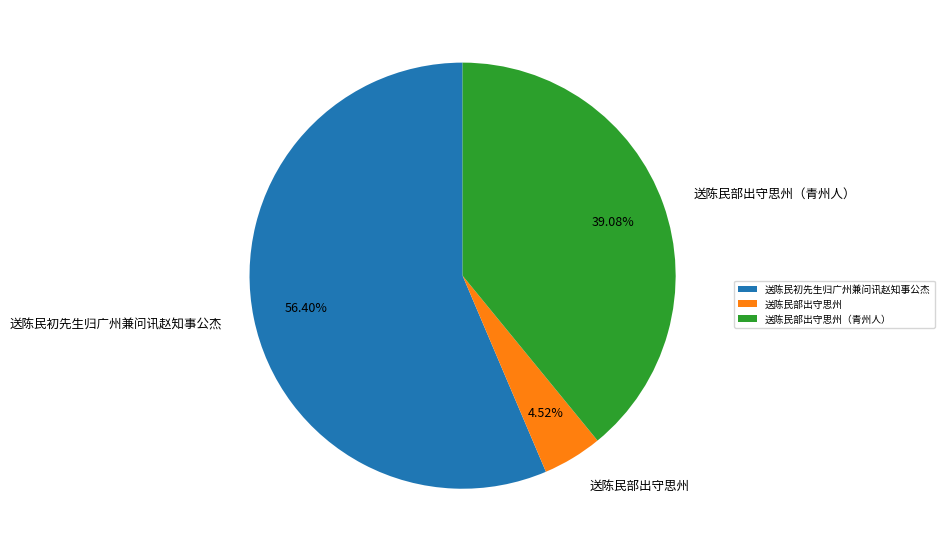

Is it true that 送陈民初先生归广州兼问讯赵知事公杰 is 56% of the pie?

True